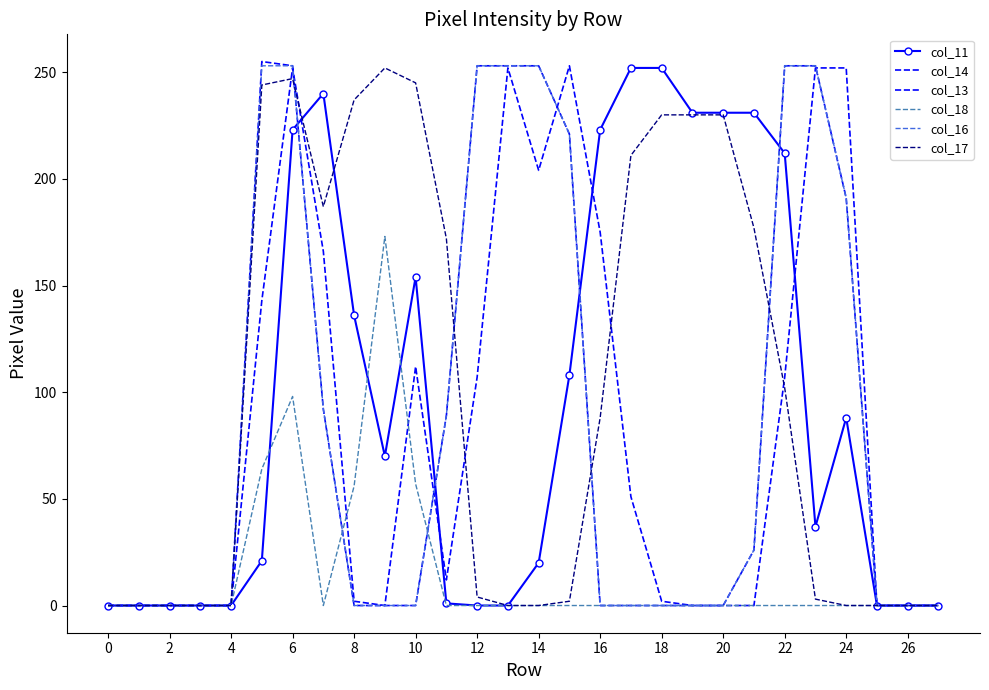

How many interior local valleys does the col_17 series have?

1